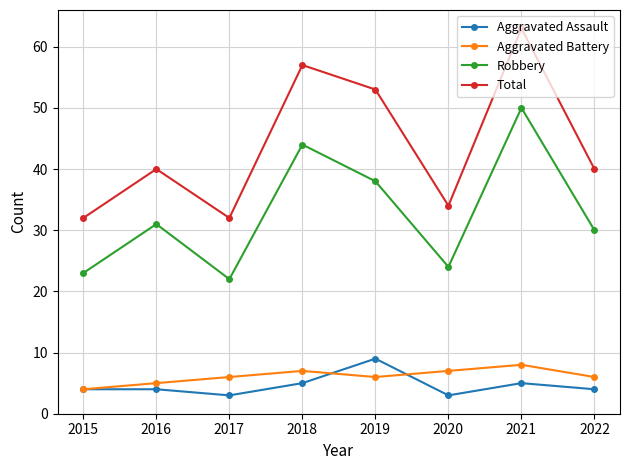

How many lines are shown in the chart?

4